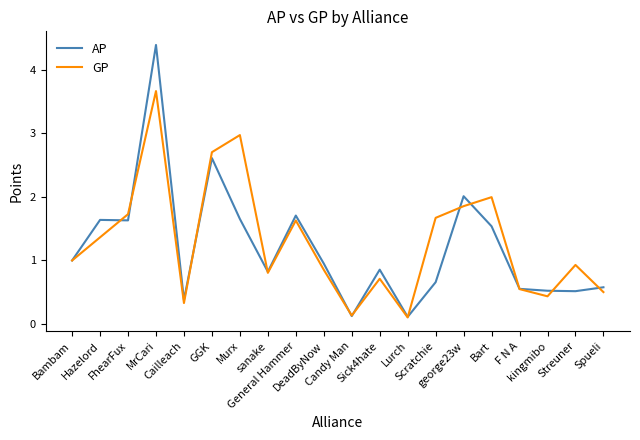

Rank the series by their maximum value, from highest to lowest.

AP, GP